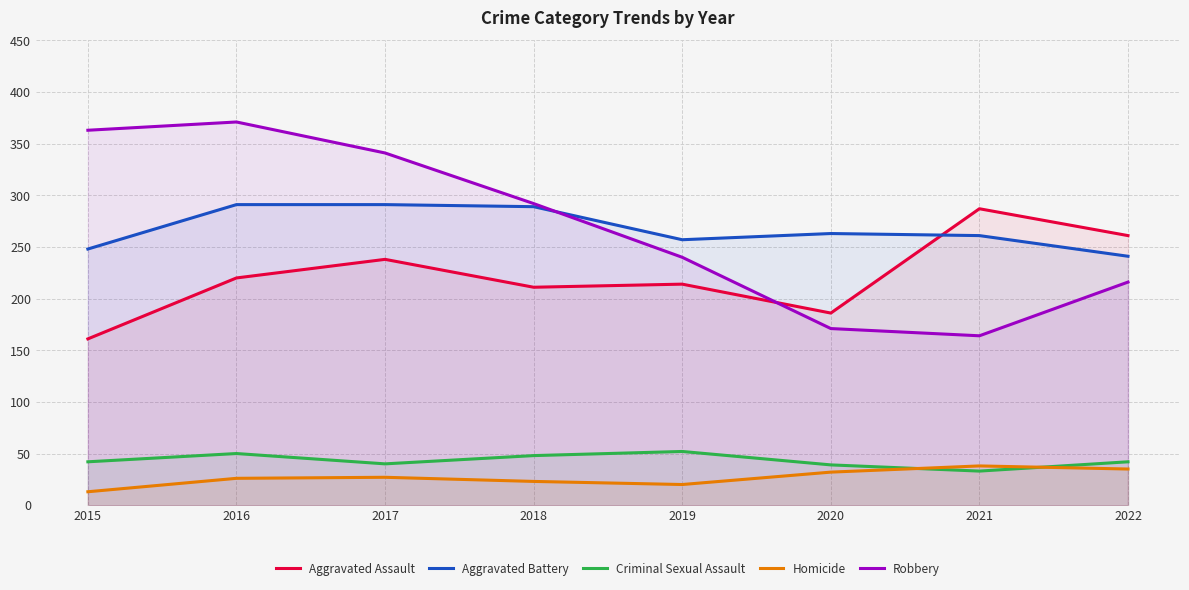

Reading left to right, what are all the values shown in this chart?

Aggravated Assault: 161	220	238	211	214	186	287	261
Aggravated Battery: 248	291	291	289	257	263	261	241
Criminal Sexual Assault: 42	50	40	48	52	39	33	42
Homicide: 13	26	27	23	20	32	38	35
Robbery: 363	371	341	292	240	171	164	216